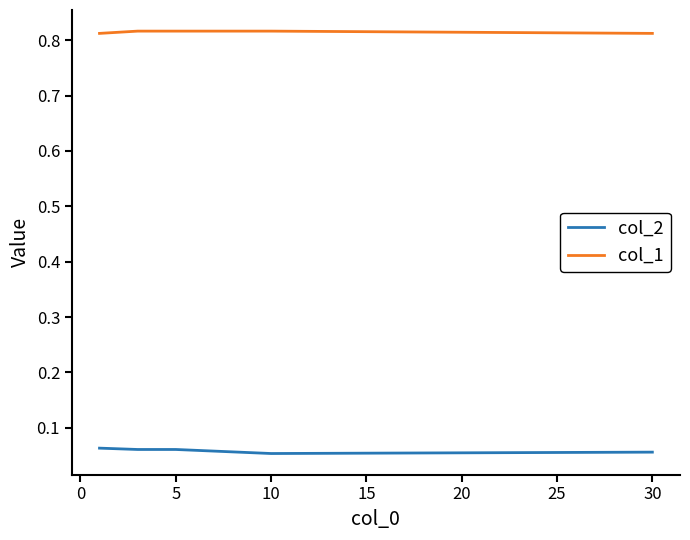

How many categories are shown in the chart?

5